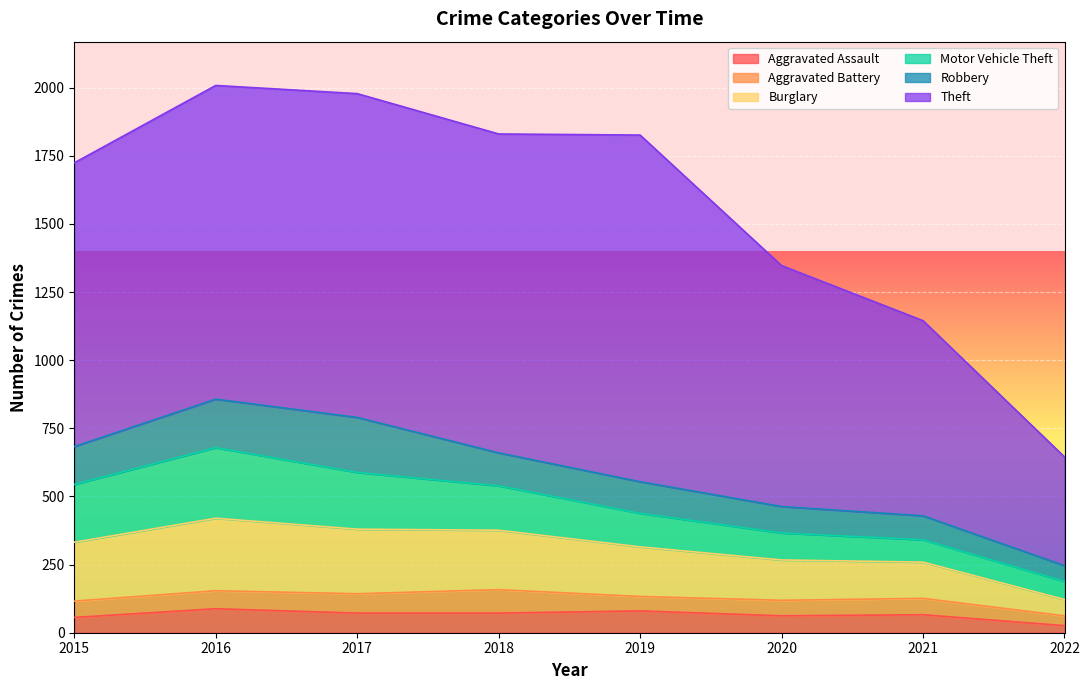

Is it true that Motor Vehicle Theft equals 52 at 2019?

False